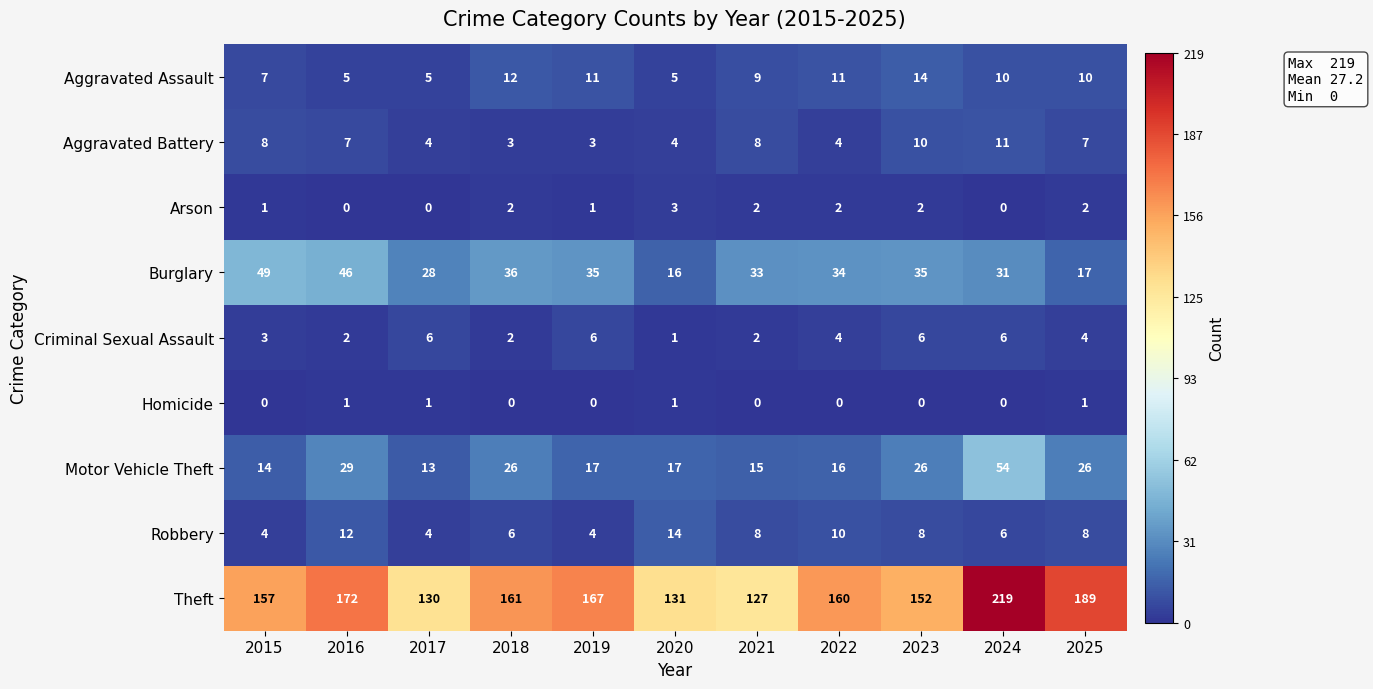

What is the difference between the maximum and minimum values in the Theft series?

92